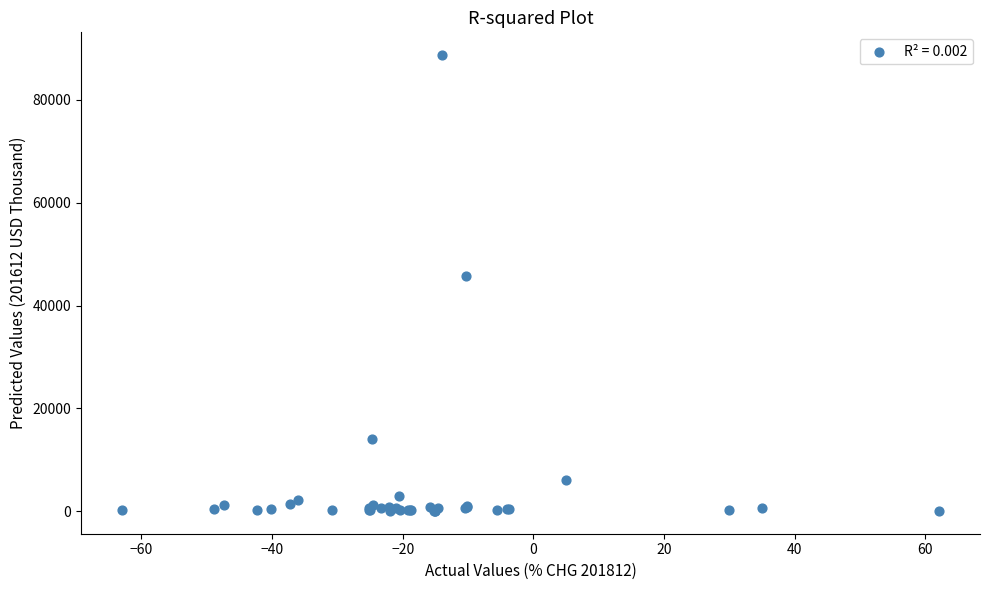

What Y value in the scatter plot is closest to 44389?

45783.6